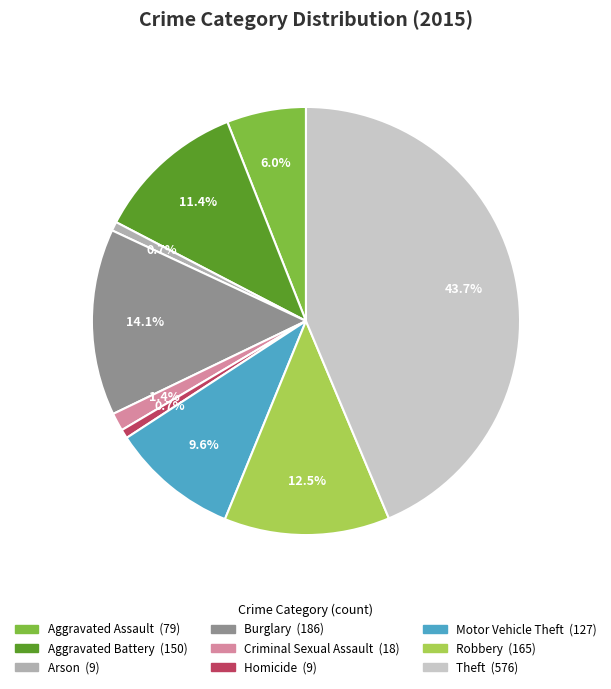

Combined, do Criminal Sexual Assault and Homicide account for over 50%?

No